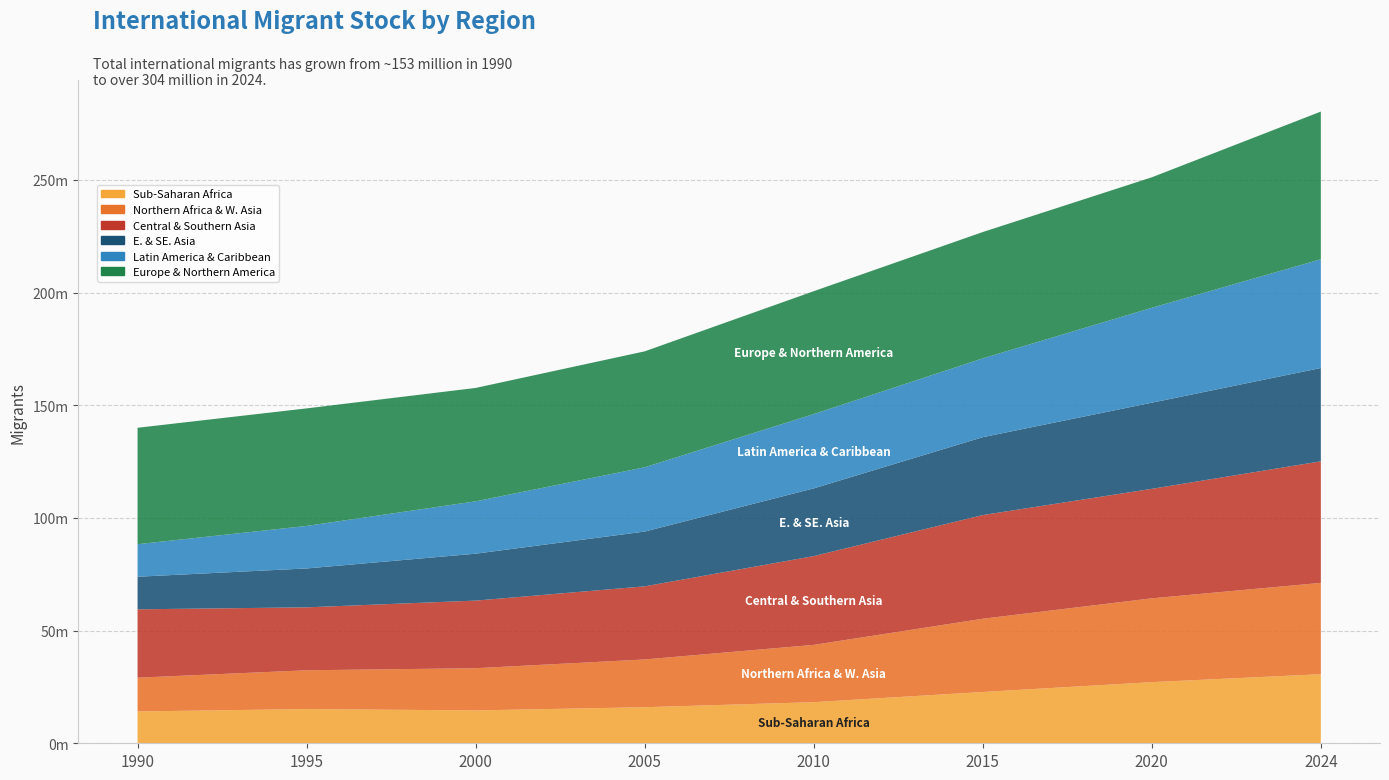

Reading right to left, transcribe all the data shown in this chart.

Sub-Saharan Africa: 30661610	27134957	22763602	18243295	16004417	14584913	15183742	14124662
Northern Africa & W. Asia: 40529326	37196853	32508087	25429492	21198002	18728264	17216219	14986109
Central & Southern Asia: 53948417	48594959	46011893	39400759	32445580	30008559	27930630	30342957
E. & SE. Asia: 41409235	38223520	34562856	30053666	24315849	20822011	17262816	14465509
Latin America & Caribbean: 48269815	42128506	34988655	32980368	28524869	23244130	18875340	14438417
Europe & Northern America: 65535293	57902217	56052727	54529079	51450712	50315576	52157238	51666993